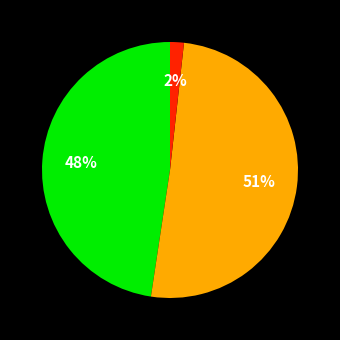

To the nearest percent, what is the average slice percentage?

33%